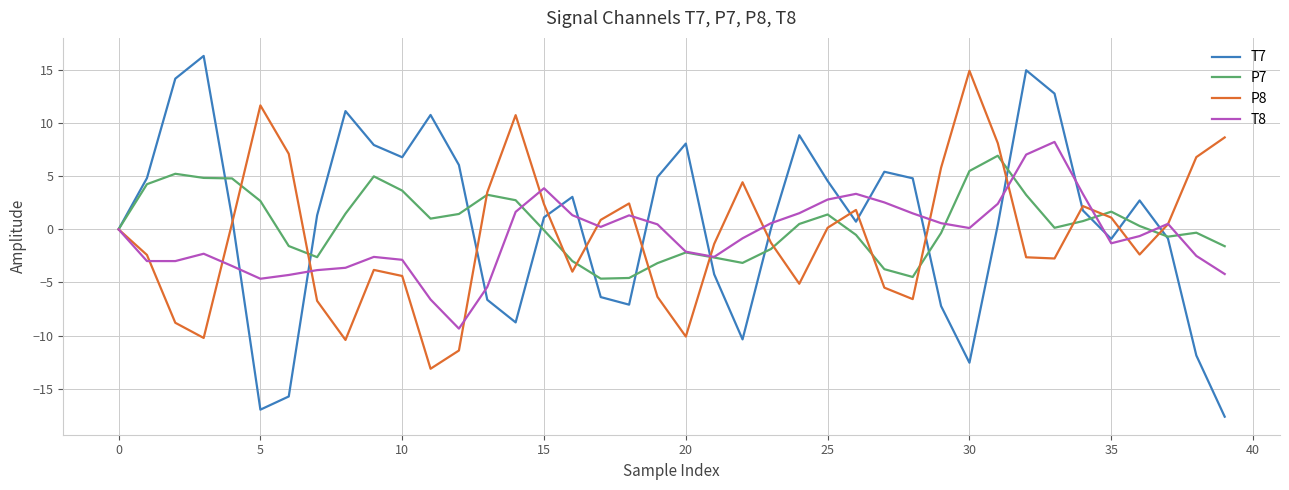

What is the difference between the maximum and minimum values in the P8 series?

28.1